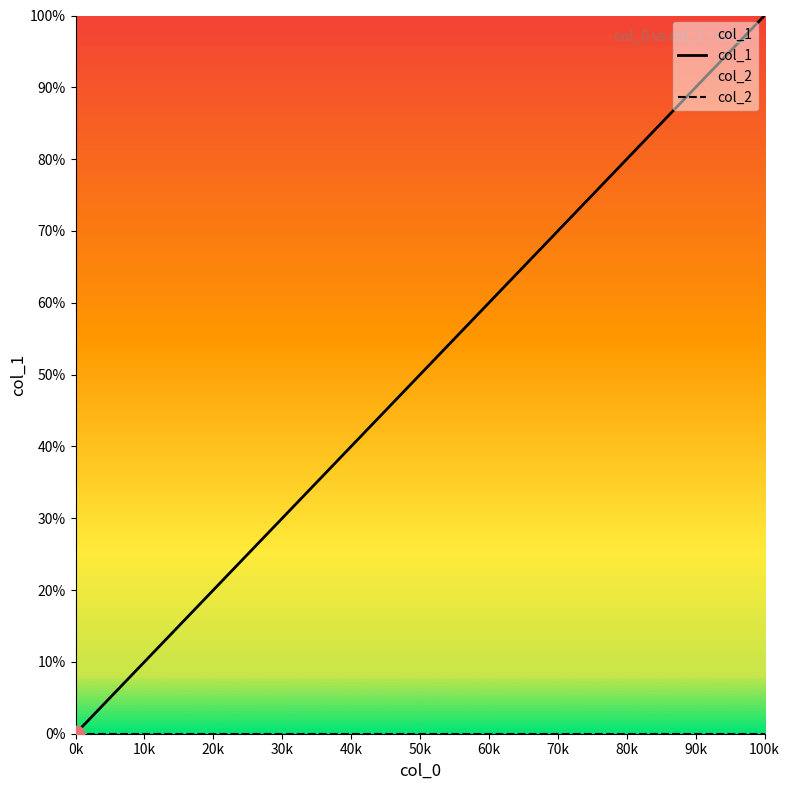

The value of col_1 at 100k is 100.0. True or false?

True